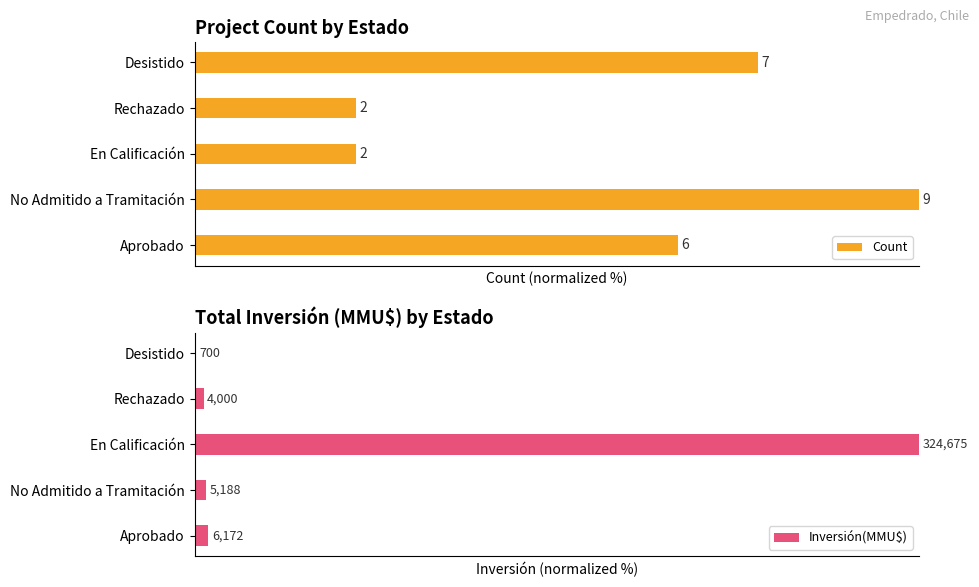

Which series has the largest range (max minus min)?

Inversión(MMU$)